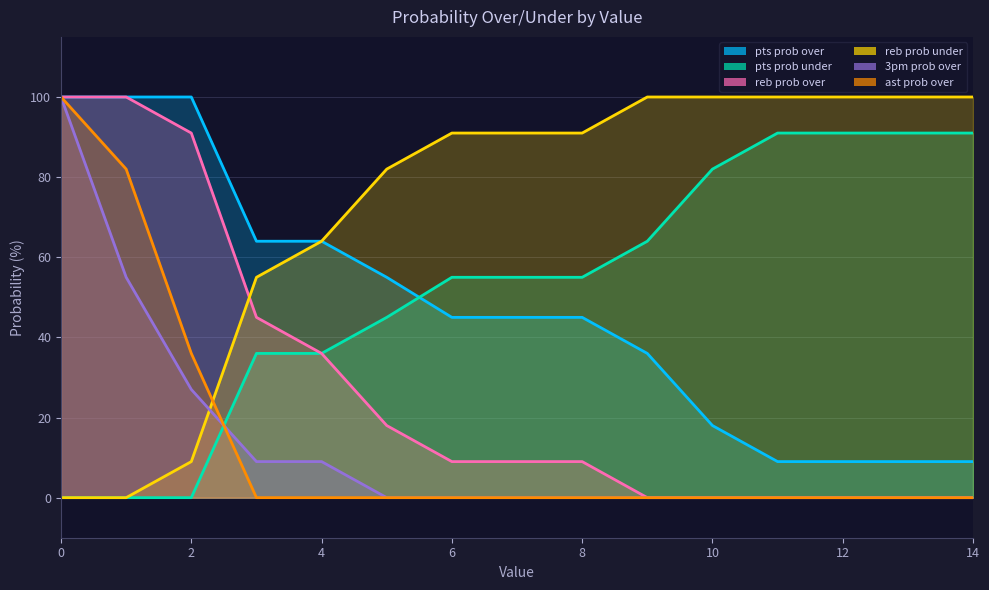

Which category has the lowest value in the ast prob over series?

3